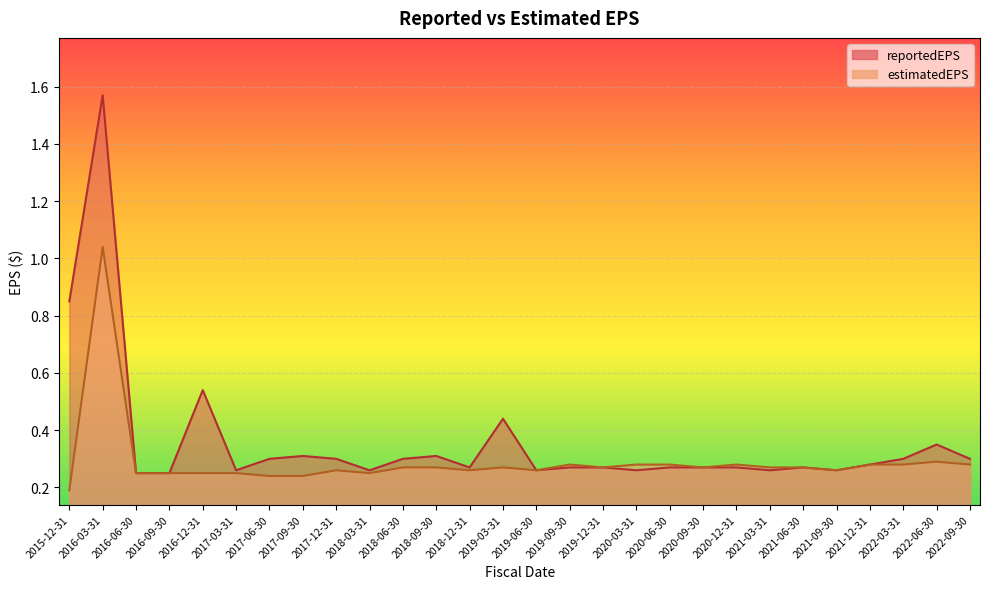

True or false: reportedEPS has a value of 0.3 at 2017-12-31.

True